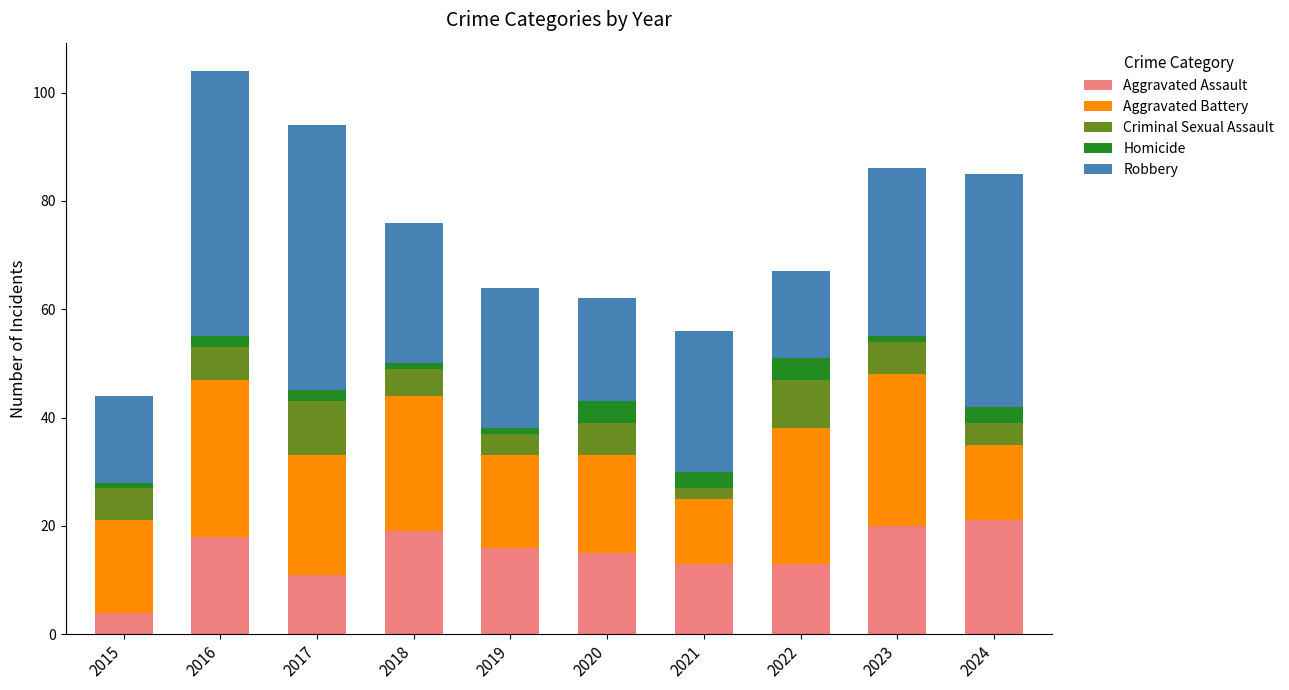

What is the difference between the maximum and minimum values in the Aggravated Assault series?

17